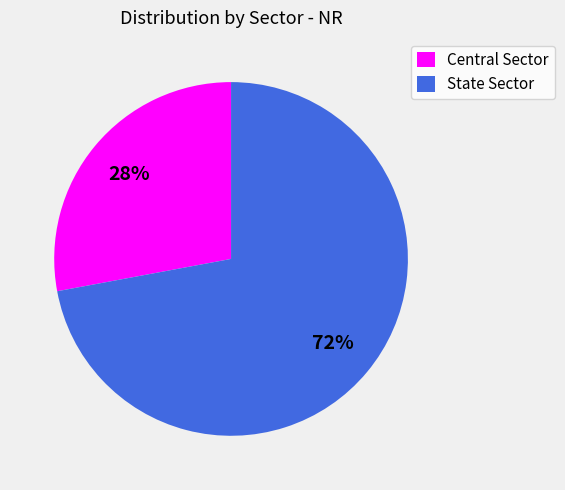

How many segments does this pie chart have?

2